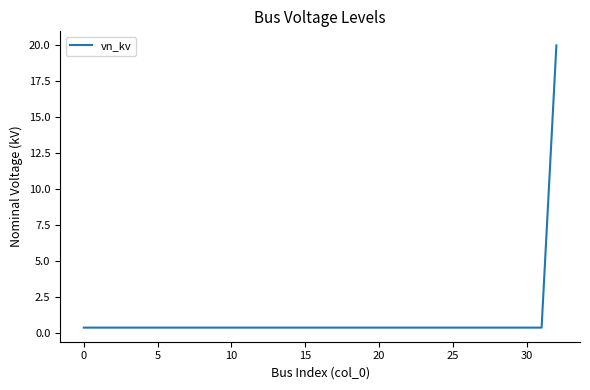

How many series are shown in this chart?

1